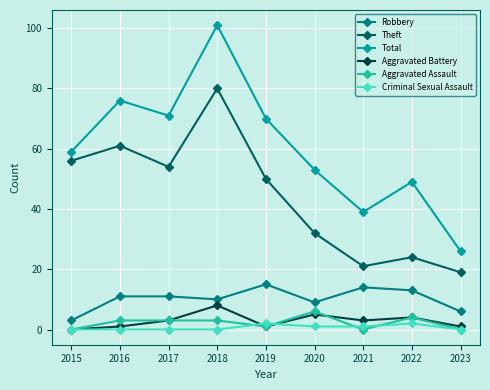

What is the difference between the highest and lowest values at 2017?

71